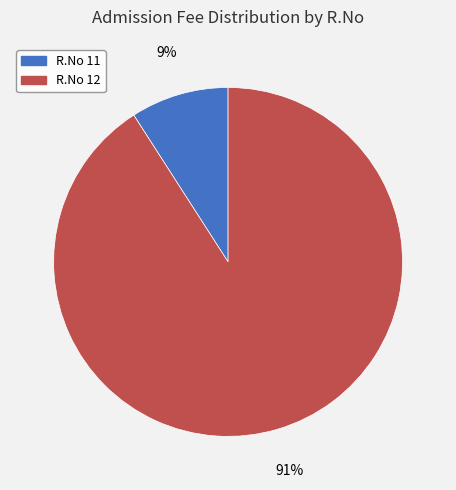

Is it true that R.No 12 is 99% of the pie?

False